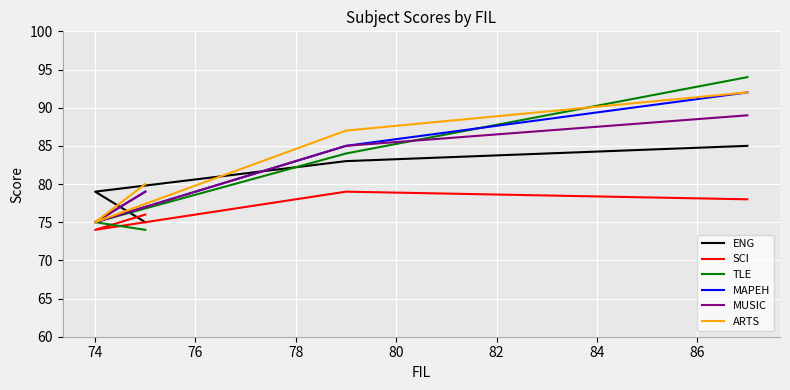

What is the average value of the SCI series?

77